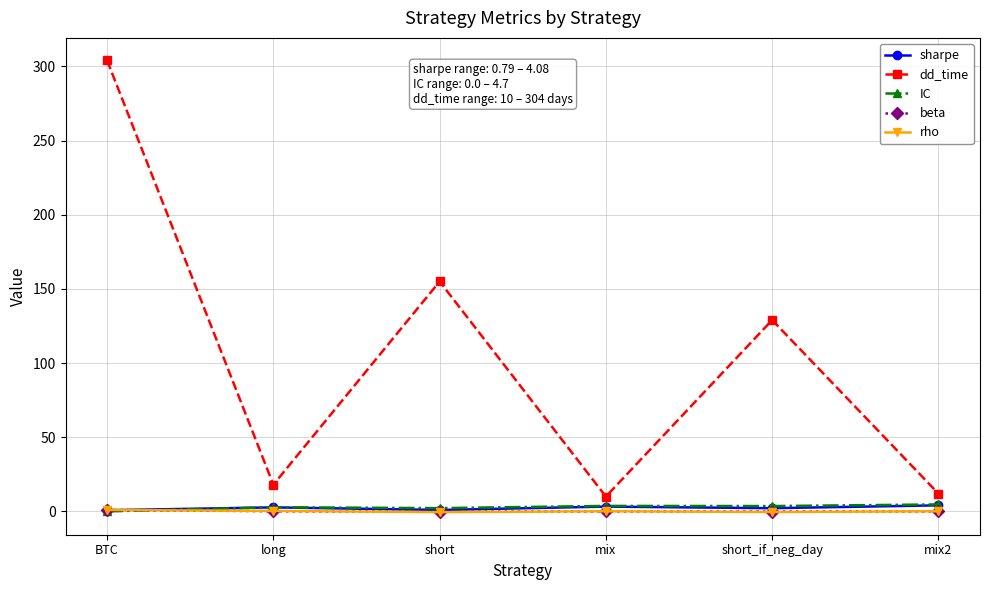

What position from the left is mix2?

6